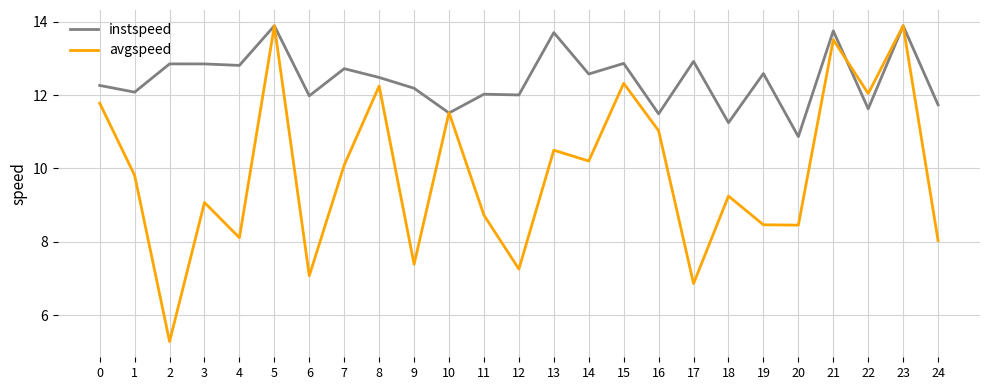

What is the total value across all series at 16?

22.5